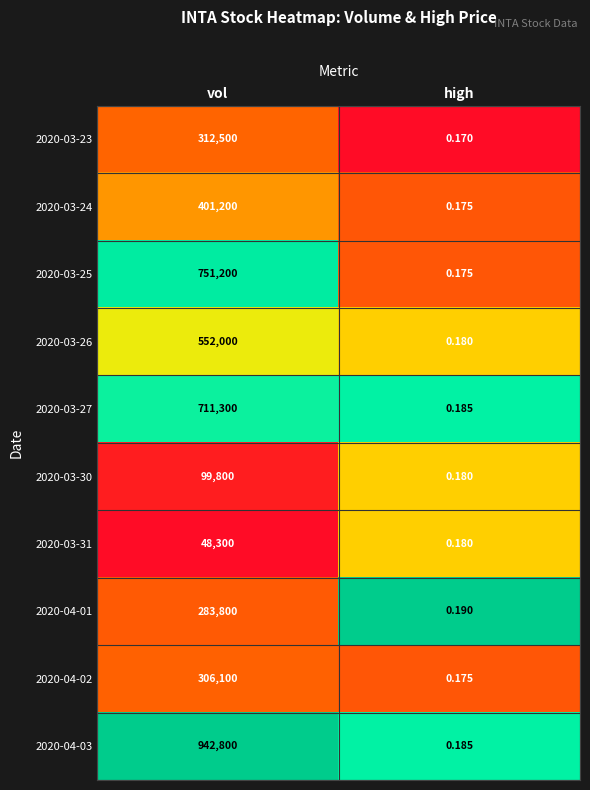

Between vol and high, which series saw the biggest shift?

2020-04-03